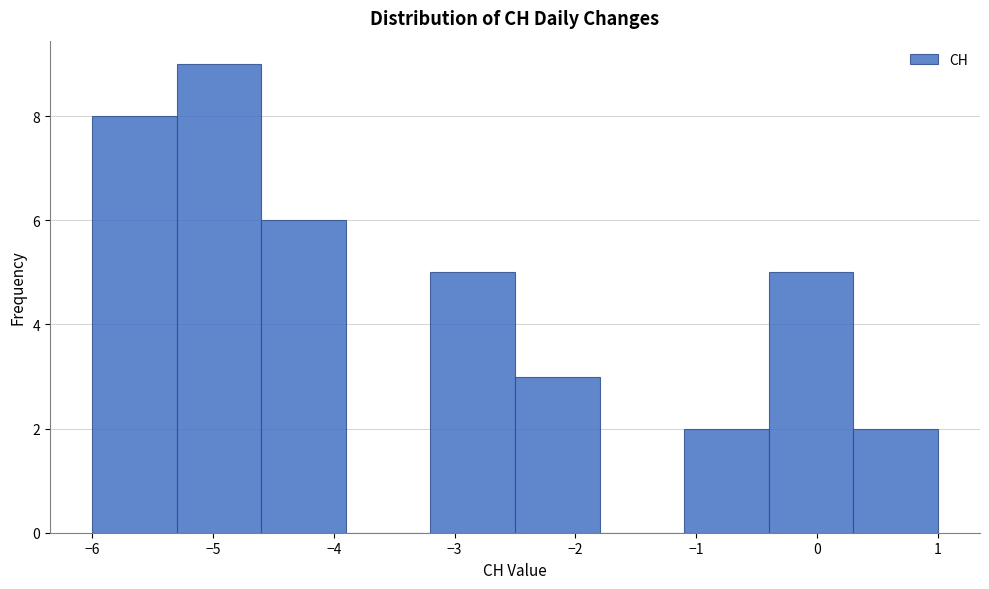

Over which range of the x-axis is the bar tallest?

-5.3 to -4.6